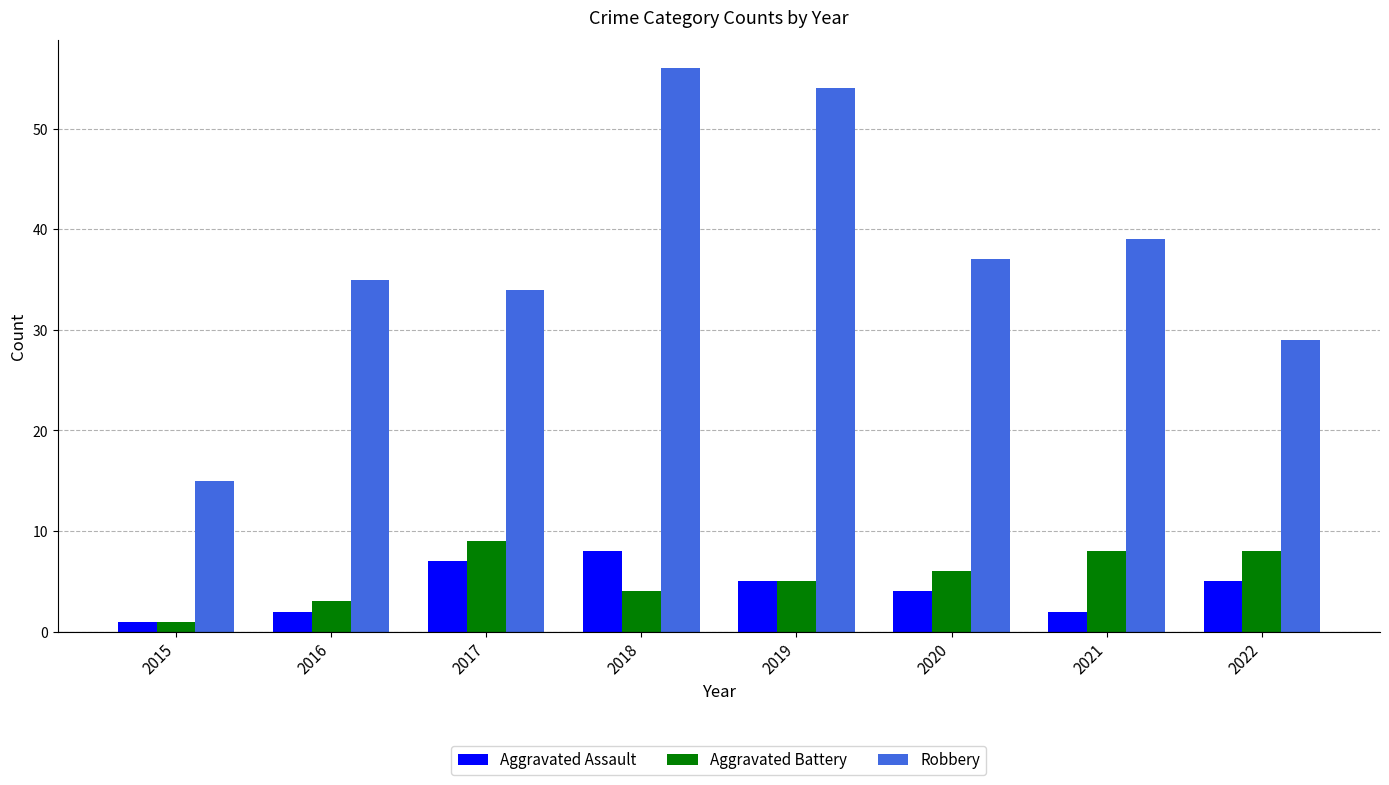

How many data points in Aggravated Battery are less than 6?

4